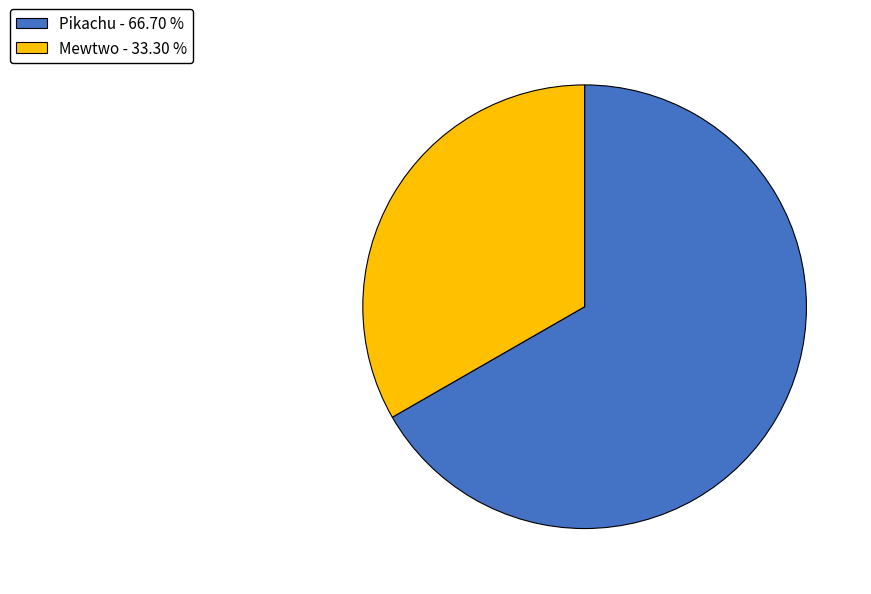

What is the ratio of the value at Pikachu - 66.70 % to the value at Mewtwo - 33.30 %?

2.0